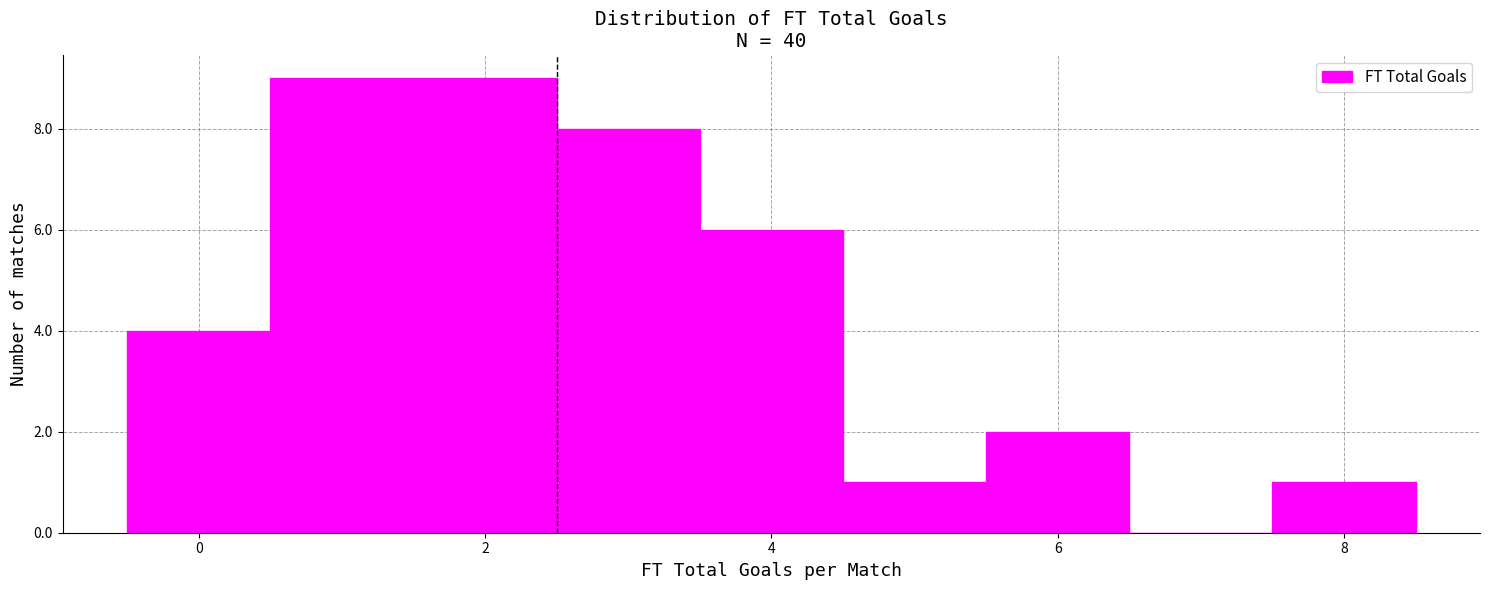

Reading left to right, transcribe this chart: for each bar, give the range it covers on the x-axis and its height. Neither the bar edges nor the heights are printed on the chart, so give them approximately, as read against the axes.

-0.5 to 0.5: 4
0.5 to 1.5: 9
1.5 to 2.5: 9
2.5 to 3.5: 8
3.5 to 4.5: 6
4.5 to 5.5: 1
5.5 to 6.5: 2
6.5 to 7.5: 0
7.5 to 8.5: 1